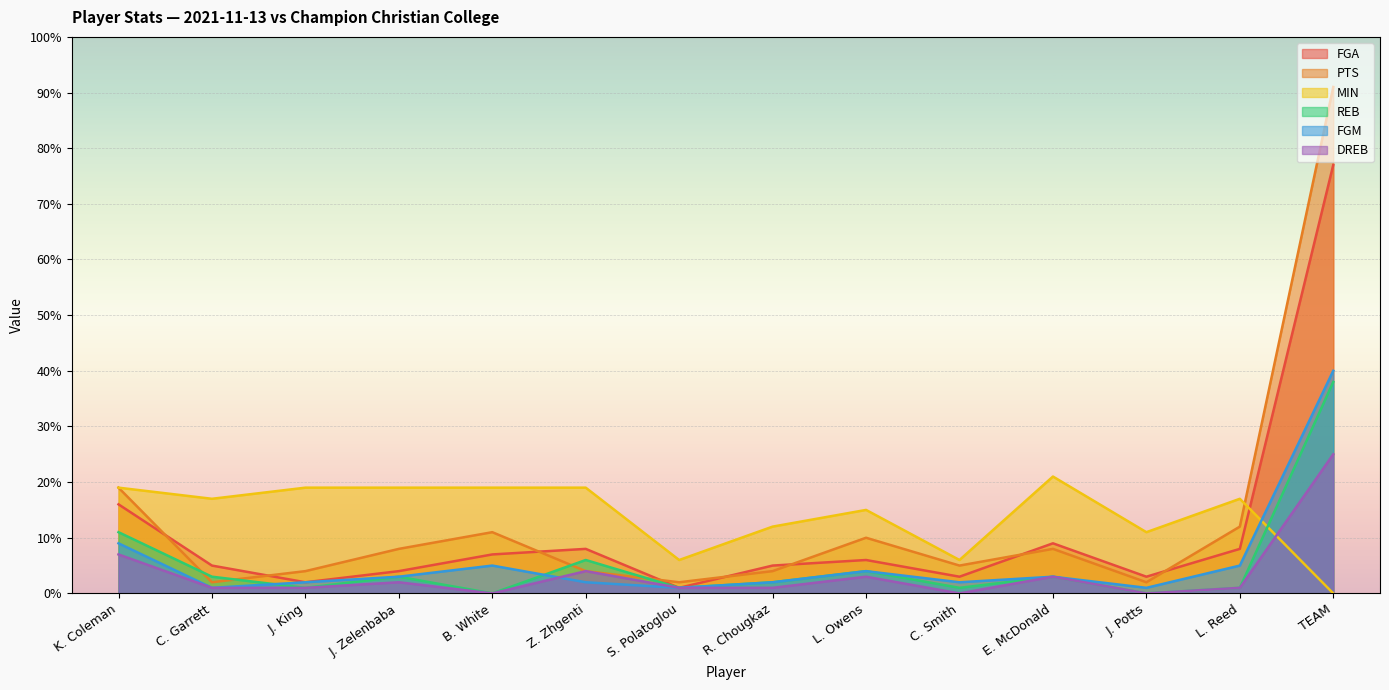

True or false: PTS has a value of 3 at S. Polatoglou.

False